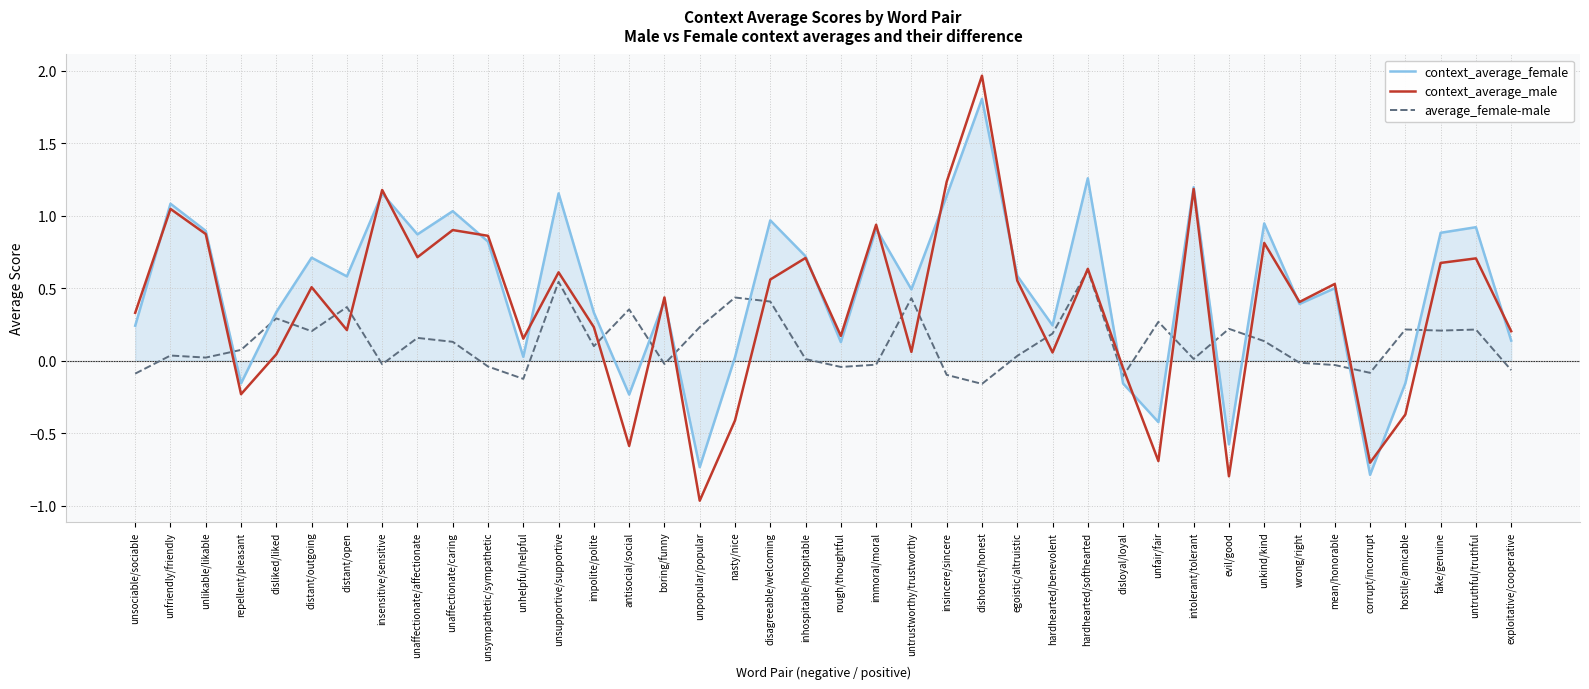

Is it true that context_average_male equals 1.0 at unaffectionate/affectionate?

False